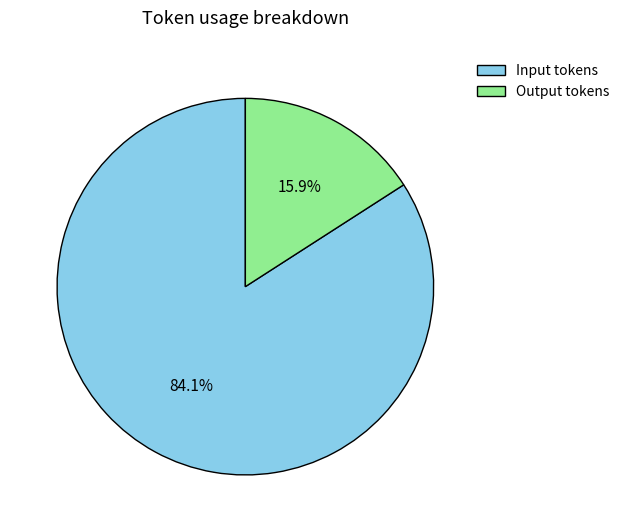

Is the sum of Output tokens and Input tokens greater than half?

Yes